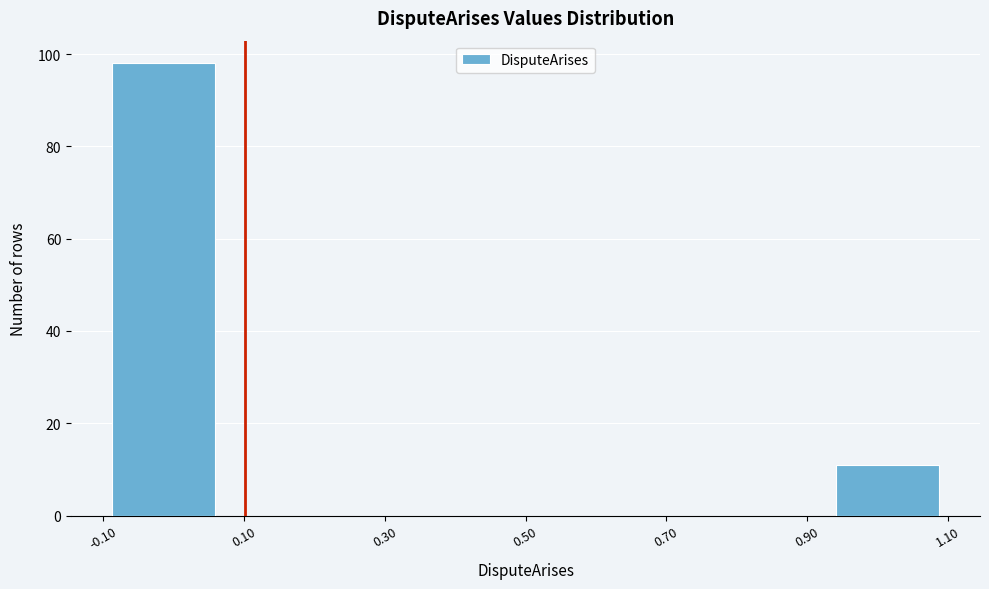

What is the height of the bar covering 0.92 to 1.10 on the x-axis? Neither the bar edges nor the heights are printed on the chart, so give them approximately, as read against the axes.

12